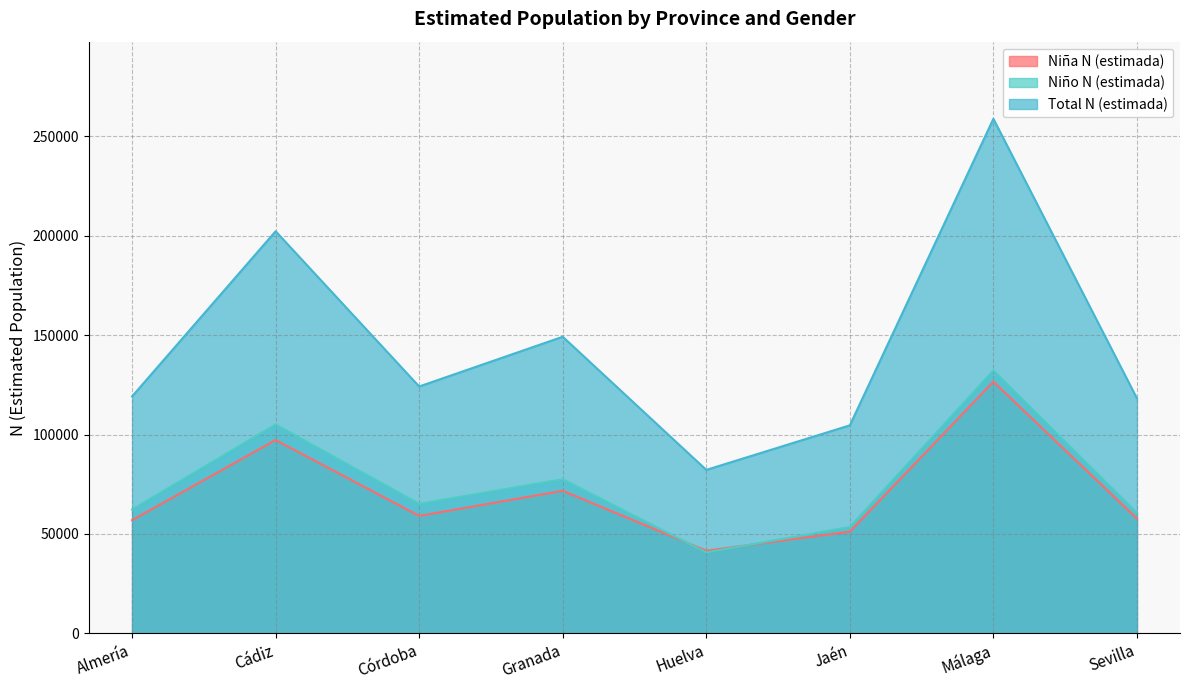

How many values in the Total N (estimada) series are below 124161?

4